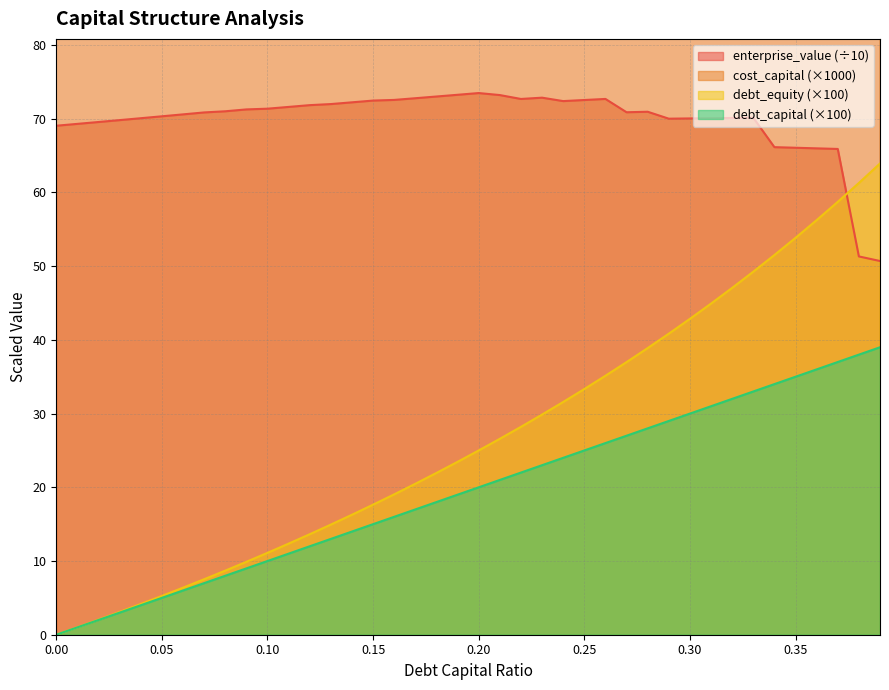

Rank the series by their maximum value, from lowest to highest.

debt_capital, debt_equity, enterprise_value, cost_capital